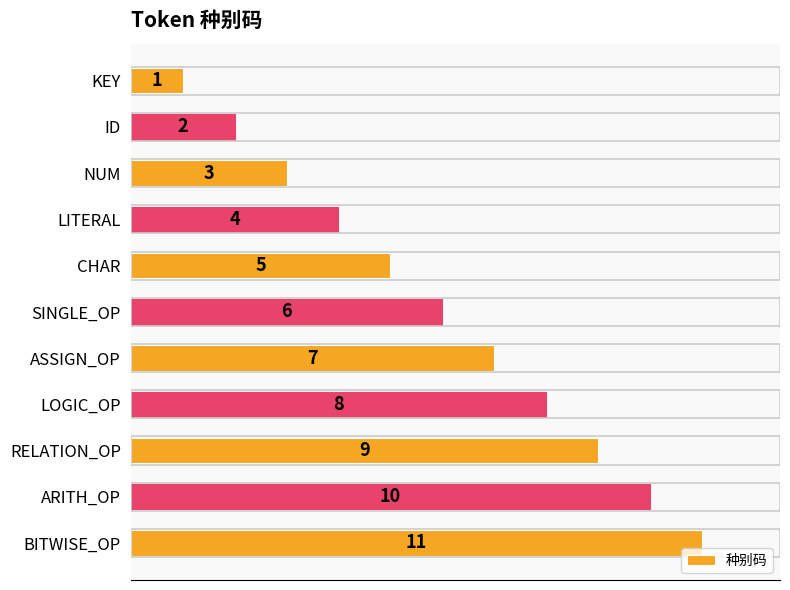

Count the values in the range 3 to 9.

7